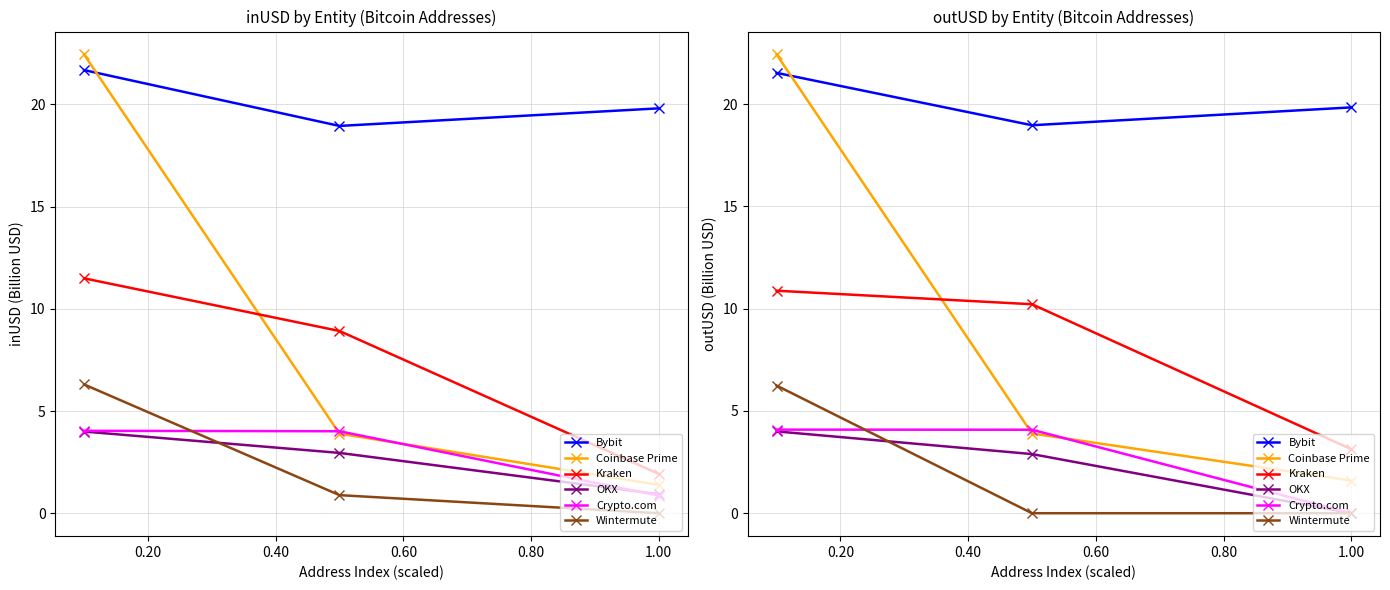

Is it true that Coinbase Prime equals 2.4 at 1.00?

False